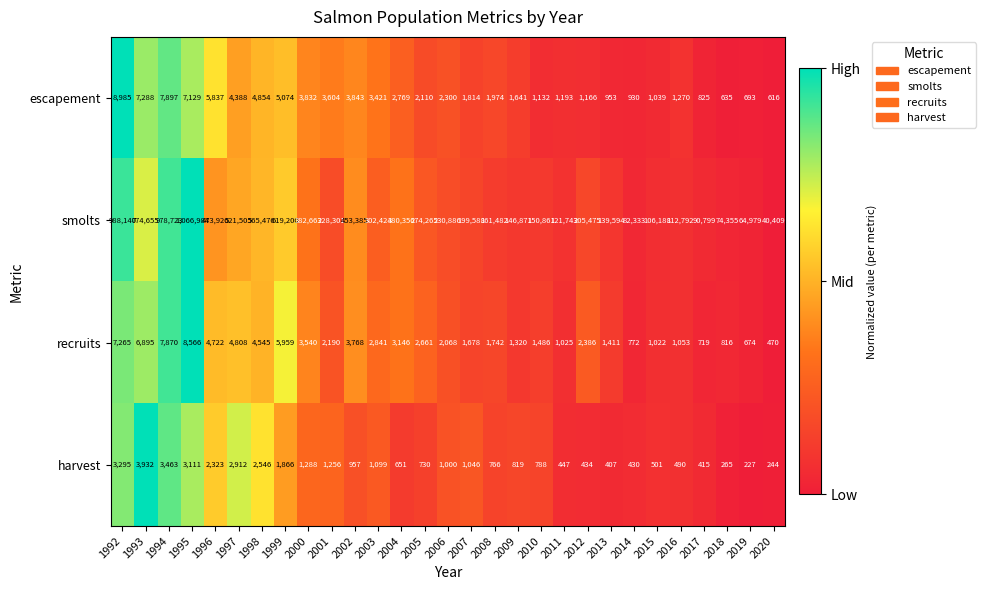

What is the sum of the smolts values at 2008 and 2011?

283225